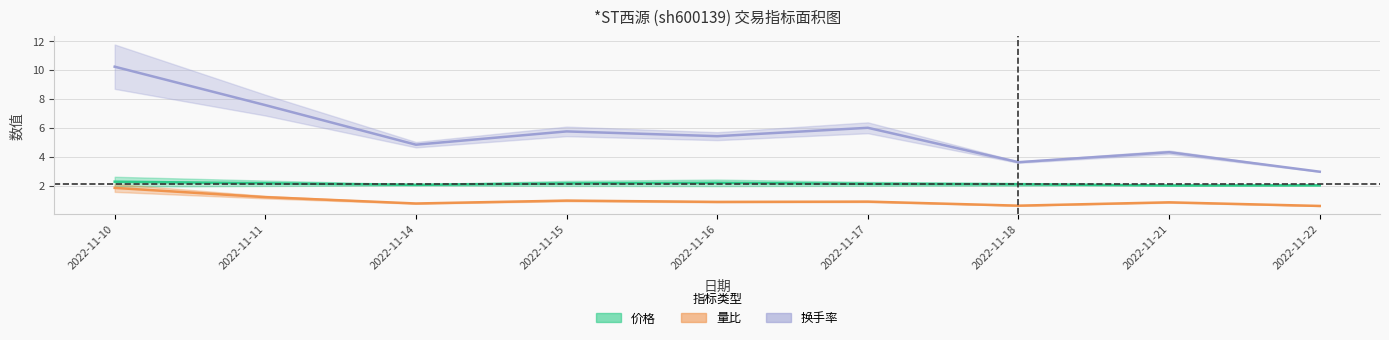

How many interior local peaks does the 量比 series have?

3